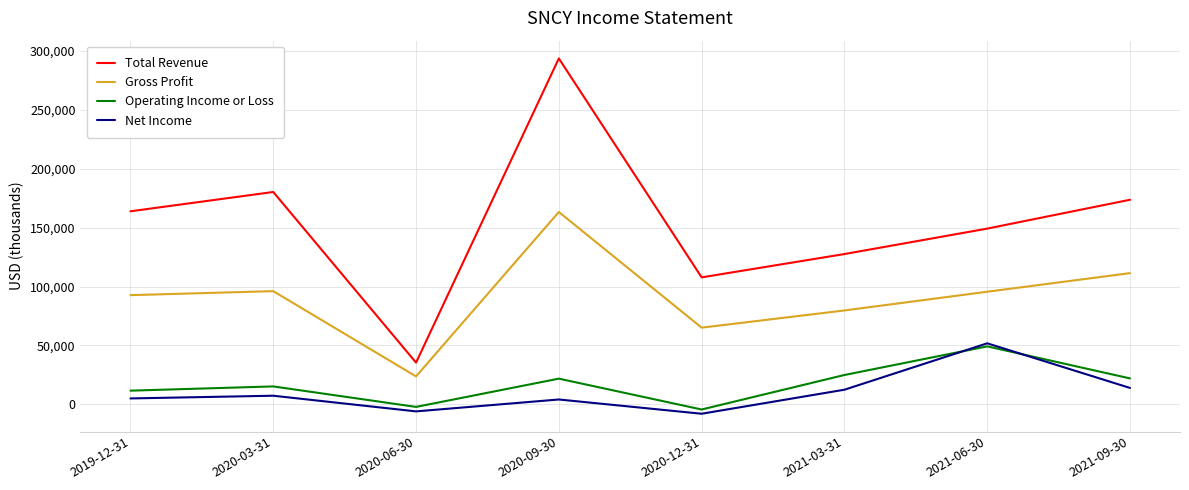

What is the sum of the Gross Profit values at 2020-06-30 and 2021-06-30?

119300